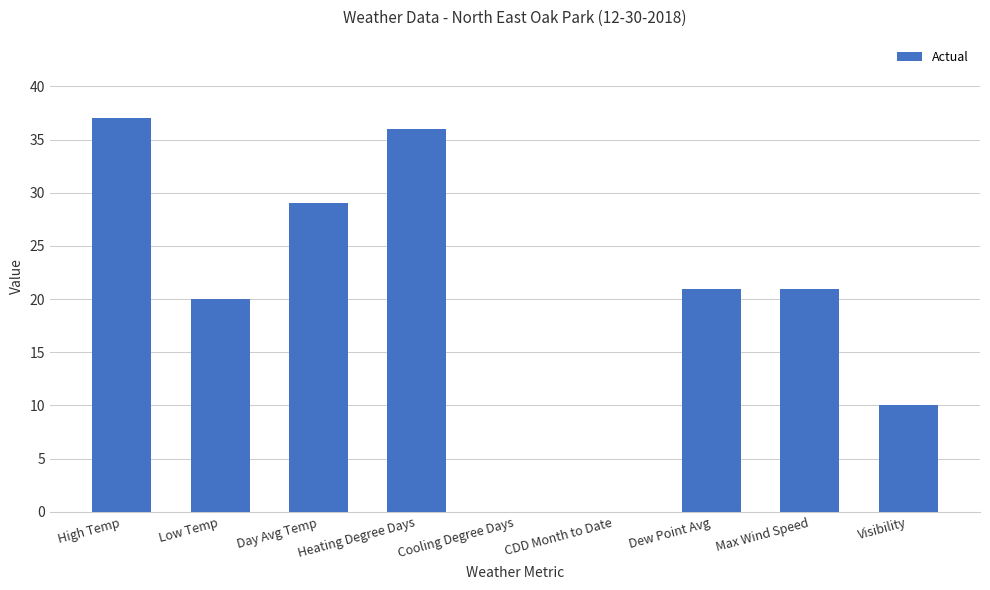

True or false: the data shows 36 at Heating Degree Days.

True